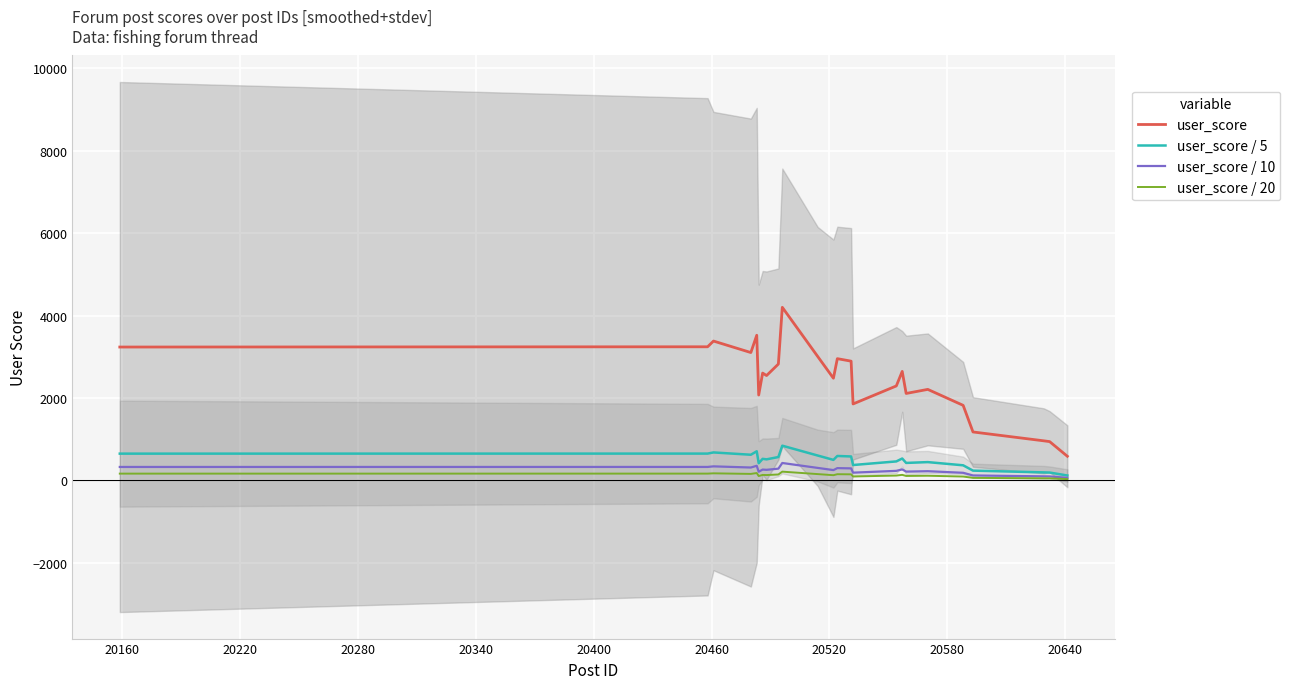

True or false: user_score / 5 and user_score intersect in this chart.

False